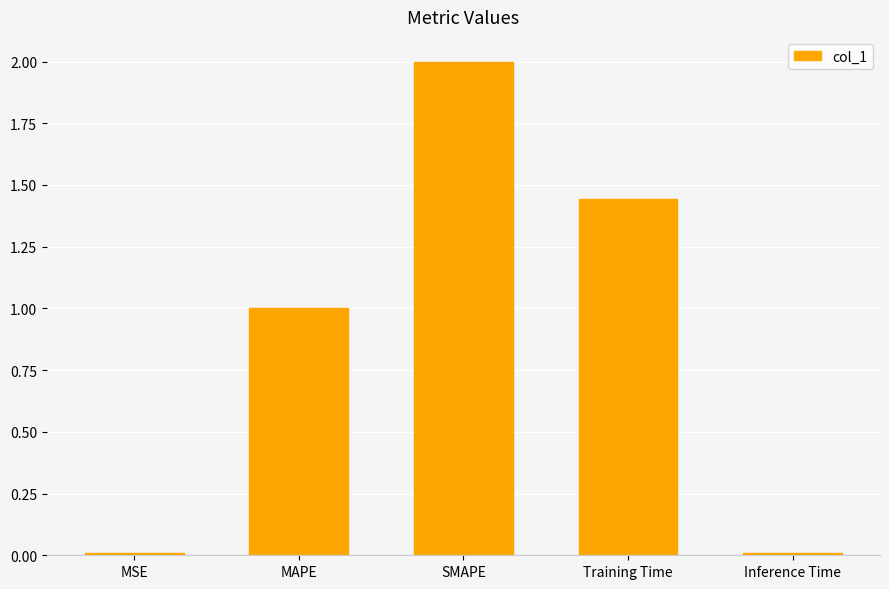

At which category does the chart reach its peak across all series?

SMAPE